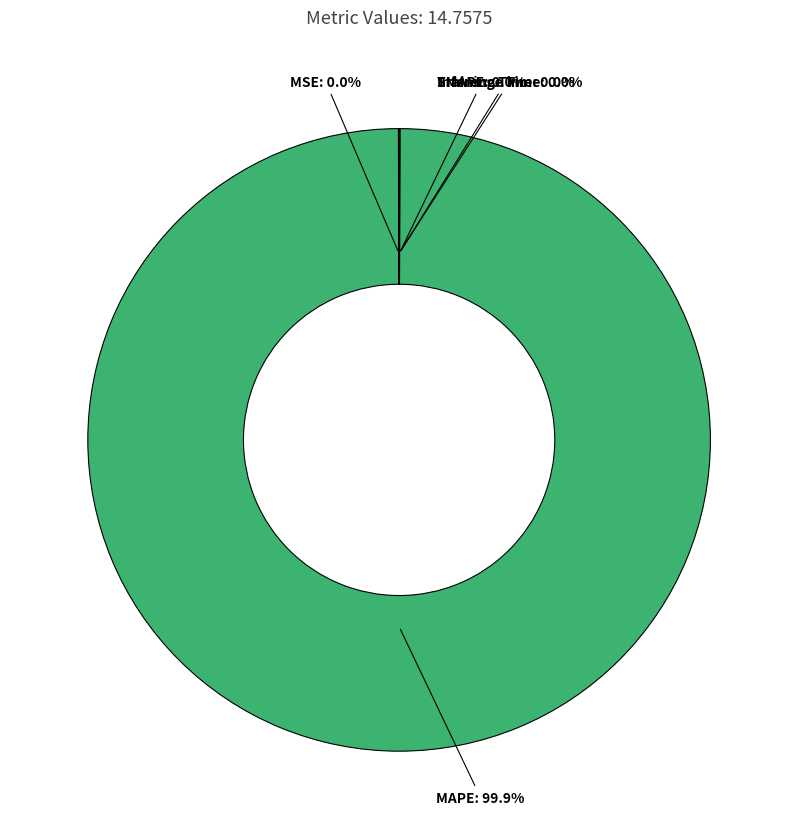

Which category has the biggest portion of the pie?

MAPE